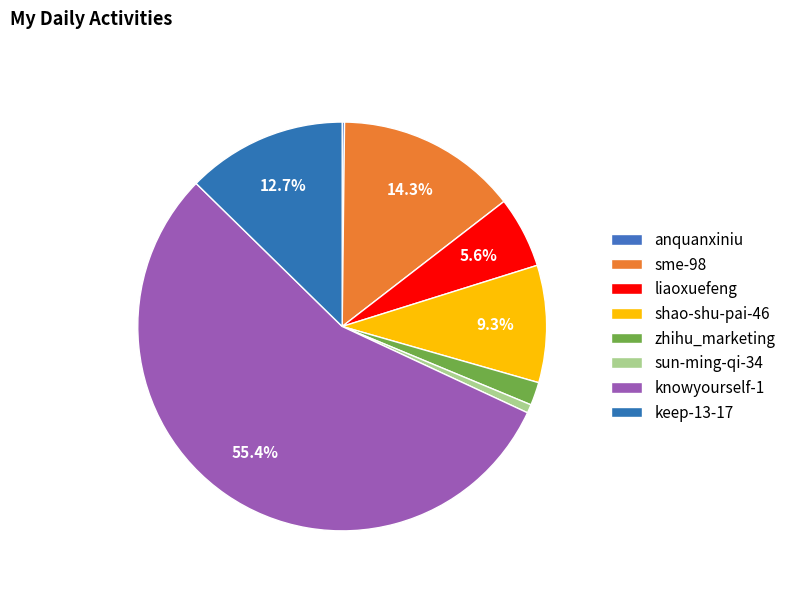

What percentage is NOT represented by knowyourself-1?

44.6%